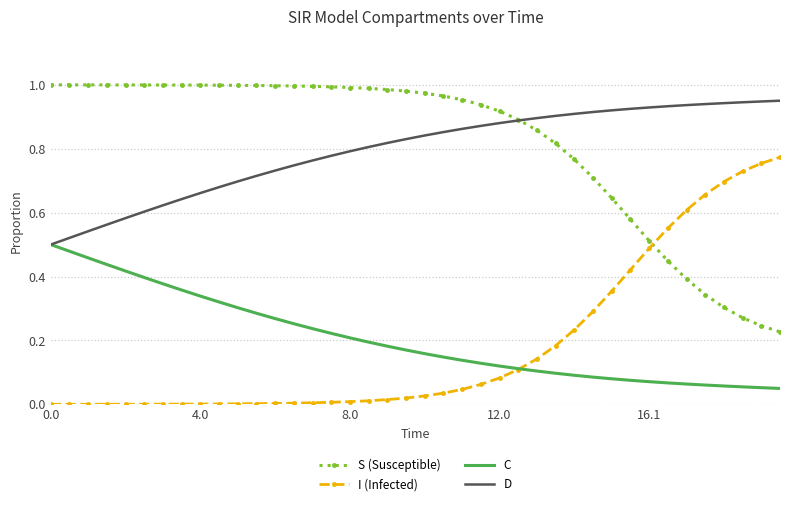

List the series in order of their peak value, highest first.

S (Susceptible), D, I (Infected), C